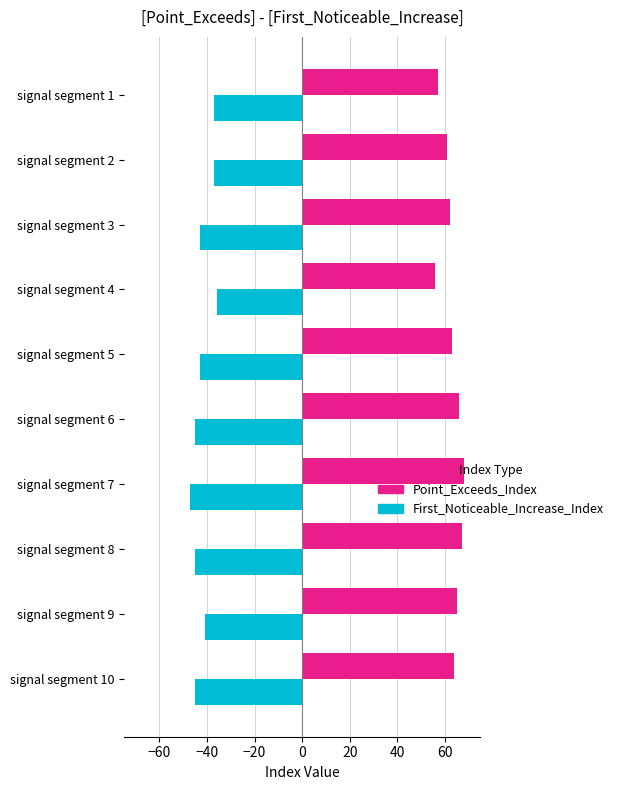

Which series has the largest total across all categories?

Point_Exceeds_Index